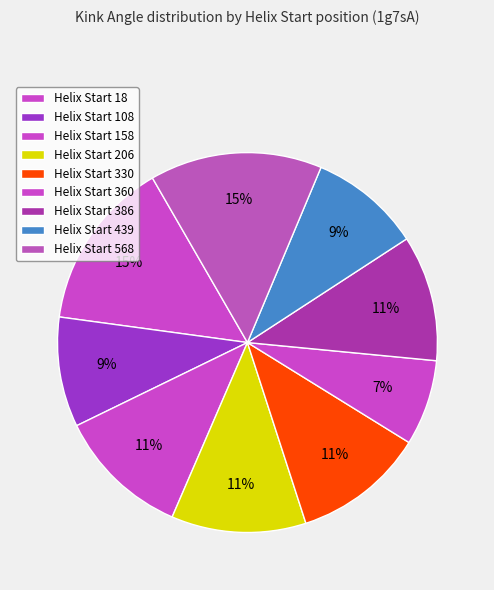

How many segments does this pie chart have?

9